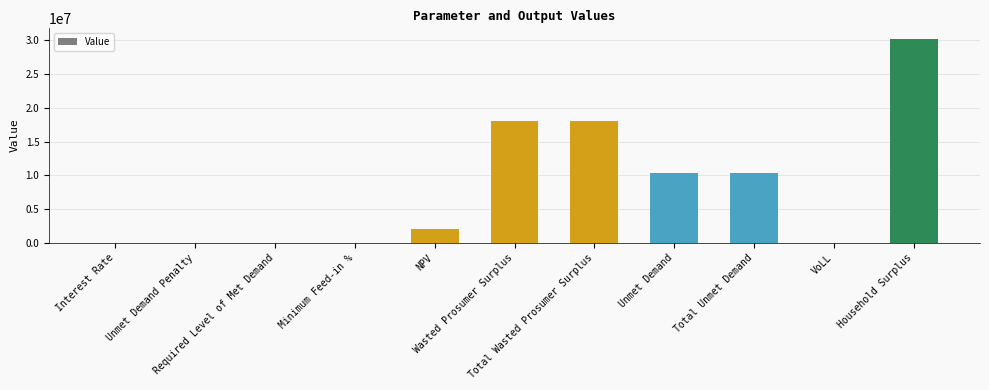

Count the number of values greater than 2029740.

6